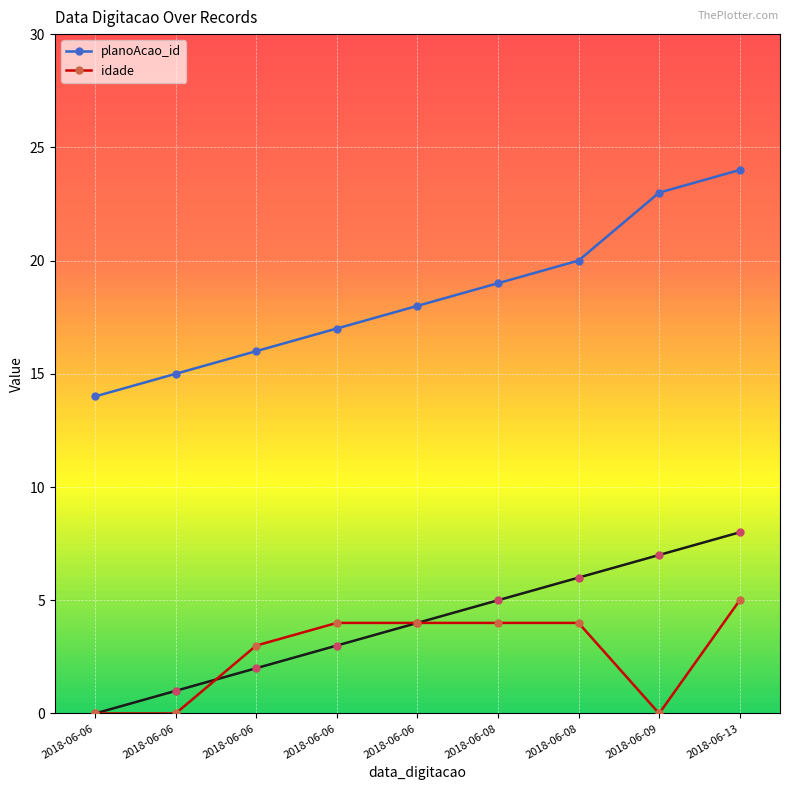

Between 2018-06-06 and 2018-06-09, which series saw the biggest shift?

planoAcao_id